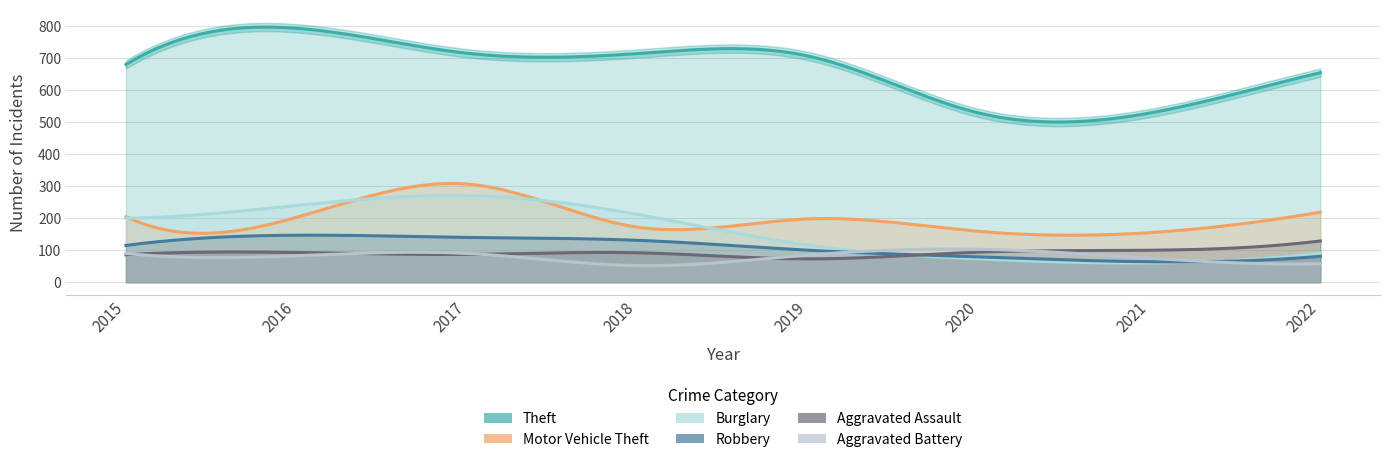

At which category does Aggravated Assault reach its first local valley?

2017